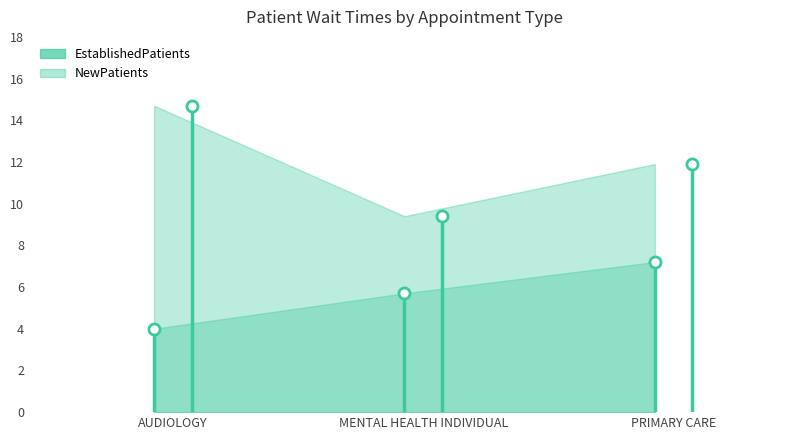

Reading left to right, what are all the values shown in this chart?

EstablishedPatients: 4.0	5.7	7.2
NewPatients: 14.7	9.4	11.9